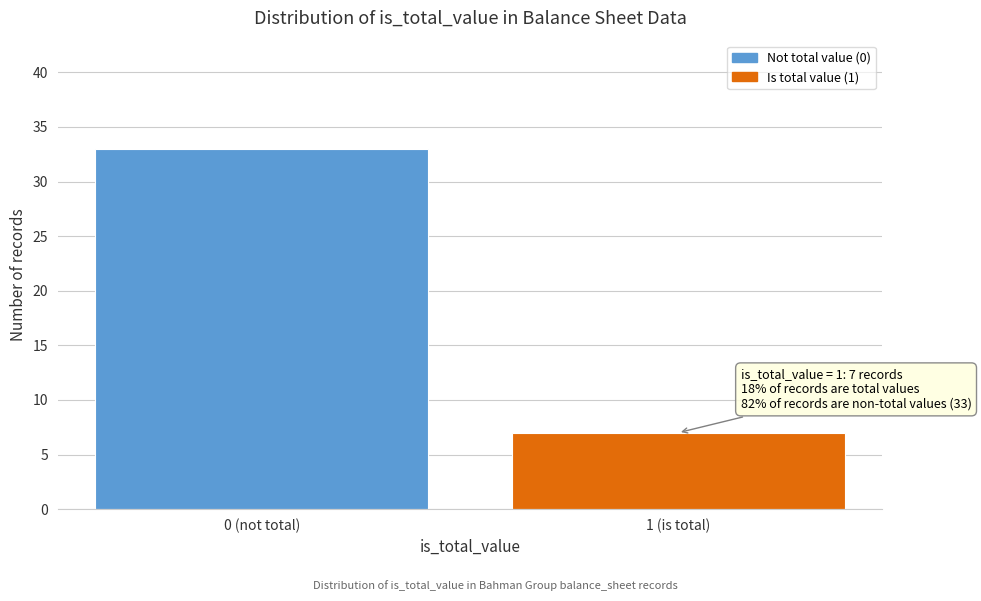

Reading left to right, transcribe all the data shown in this chart.

0 (not total)=33	1 (is total)=7